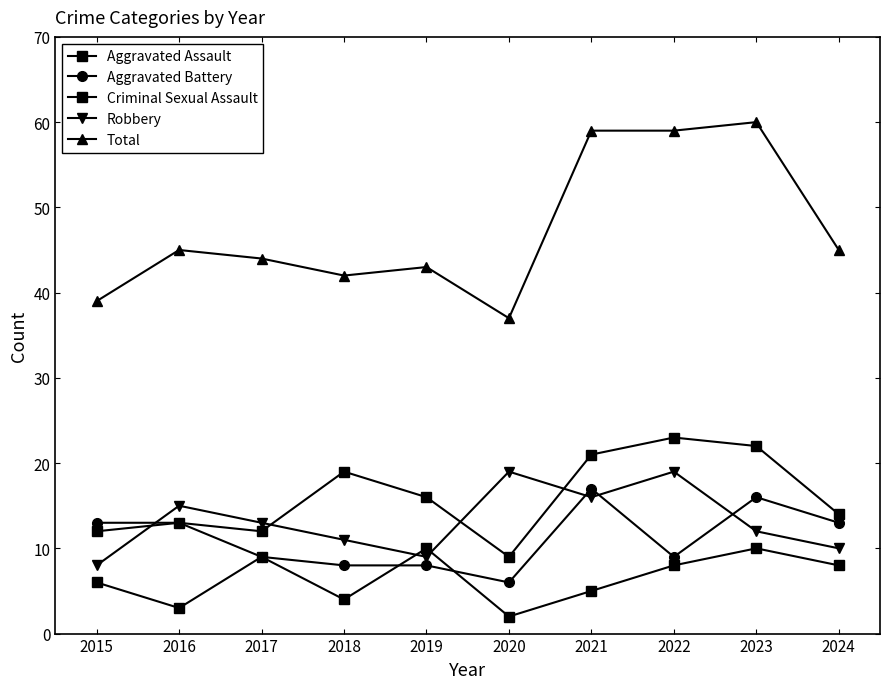

Which series has the widest spread of values?

Total